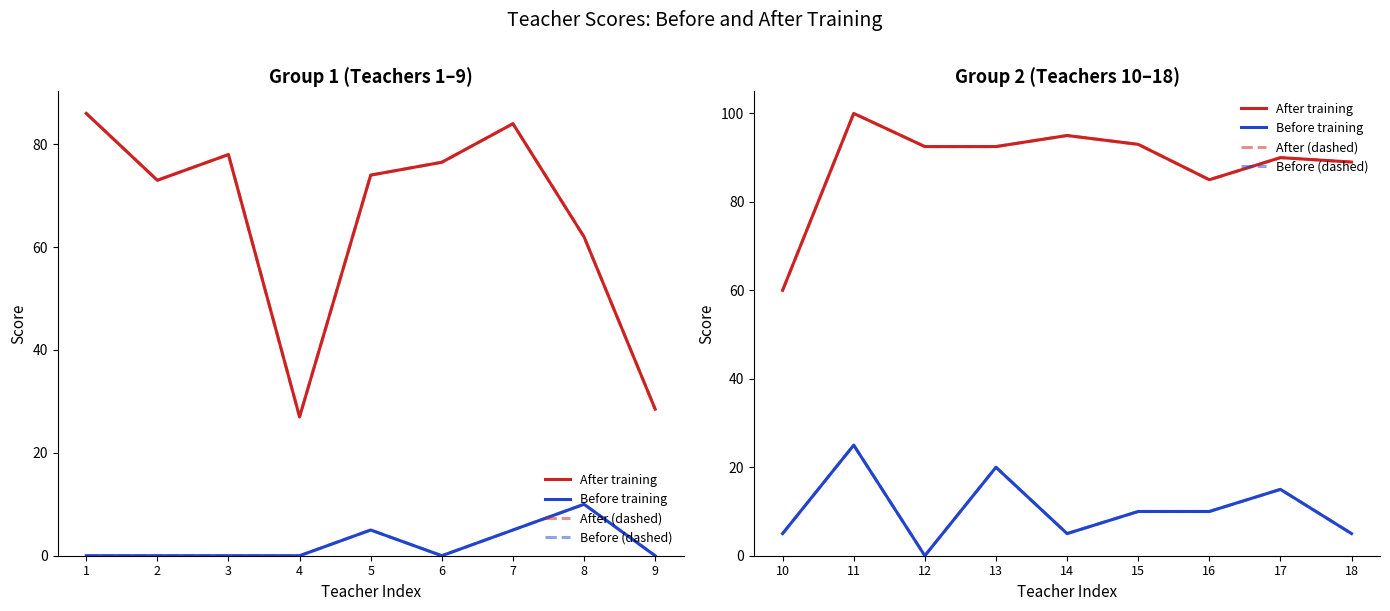

What is the value of the Before (dashed) point at the 8th from the left?

15.0